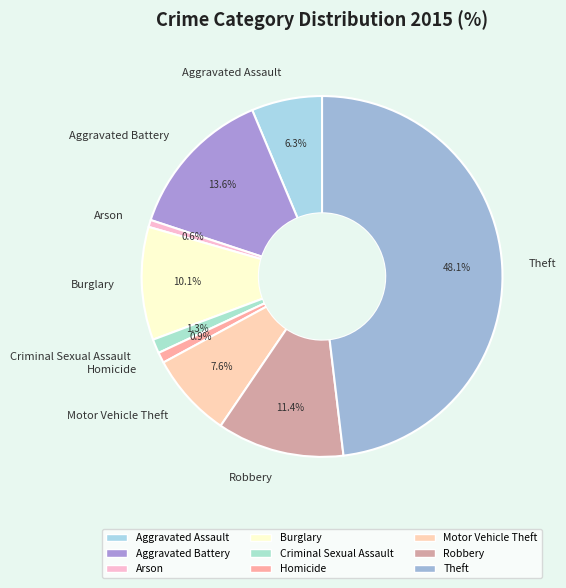

Does Aggravated Assault account for over 50% of the chart?

No